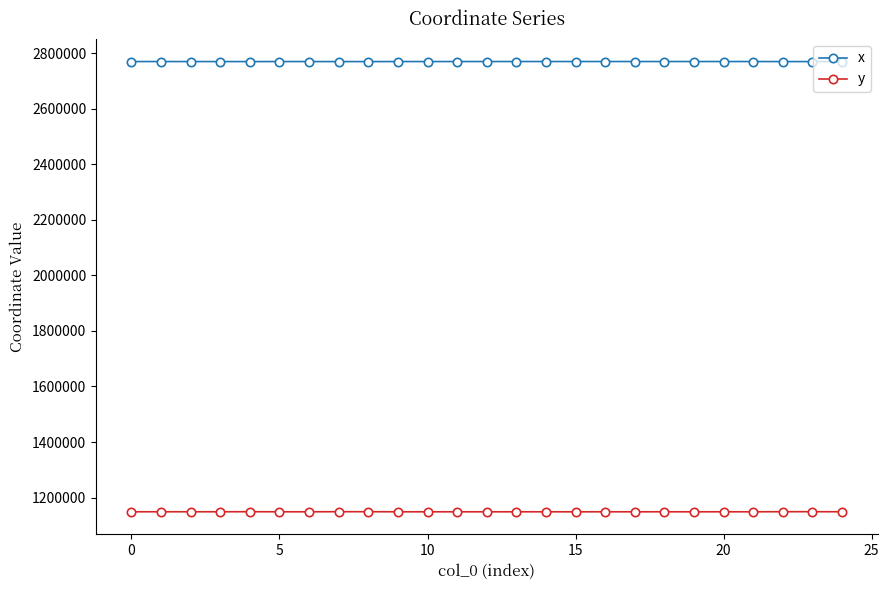

Rank the series by their maximum value, from lowest to highest.

y, x